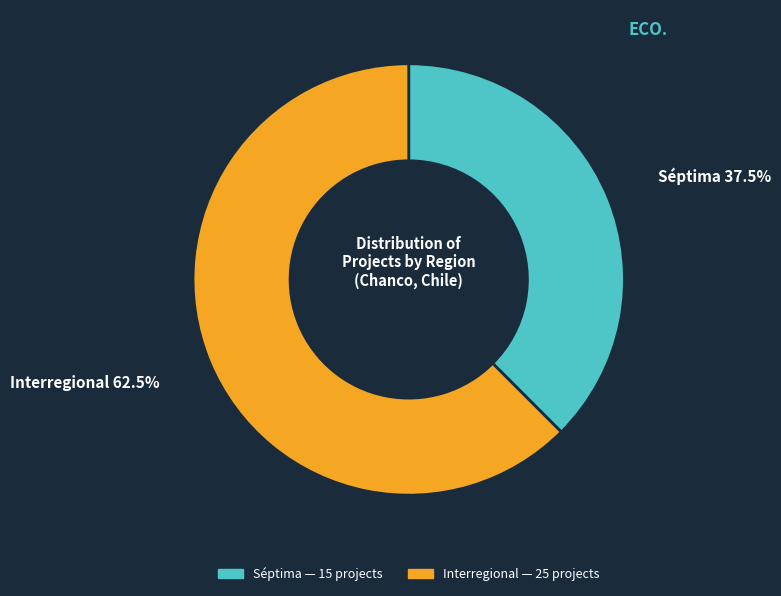

Is there a majority slice in this chart?

Yes